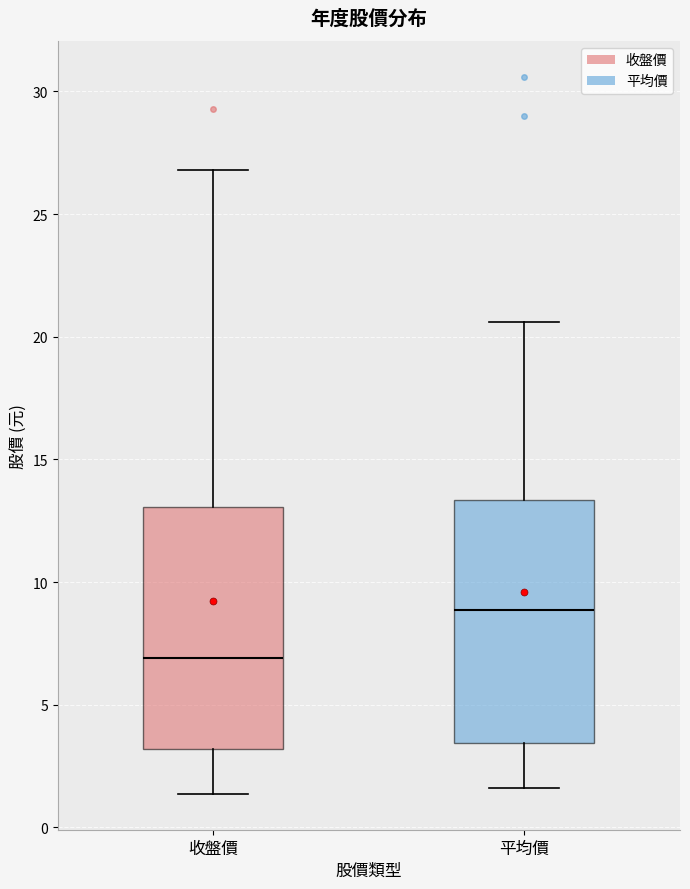

Which box has the lowest median line?

收盤價